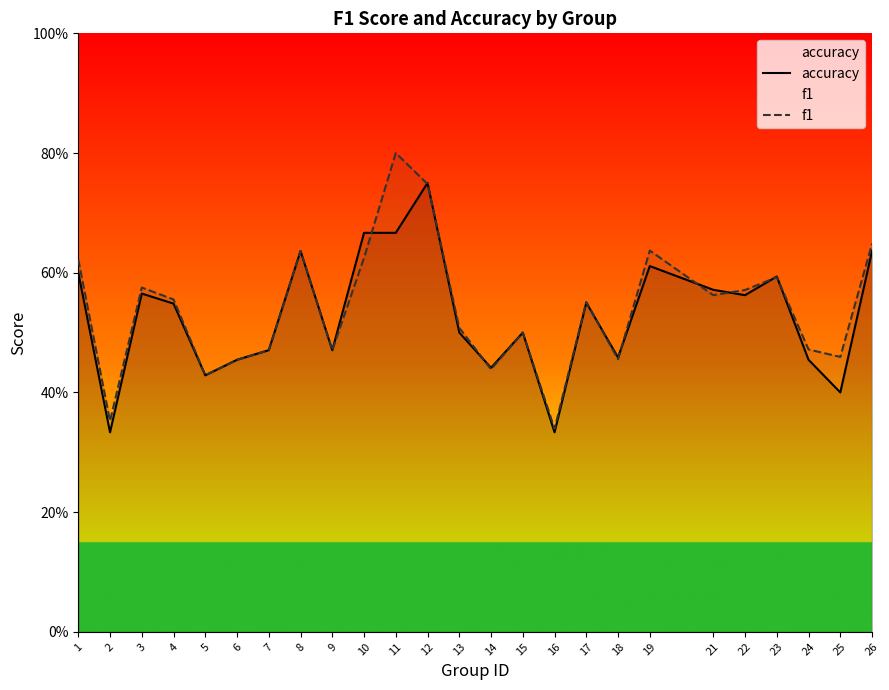

The value of accuracy at 5 is 0.2. True or false?

False